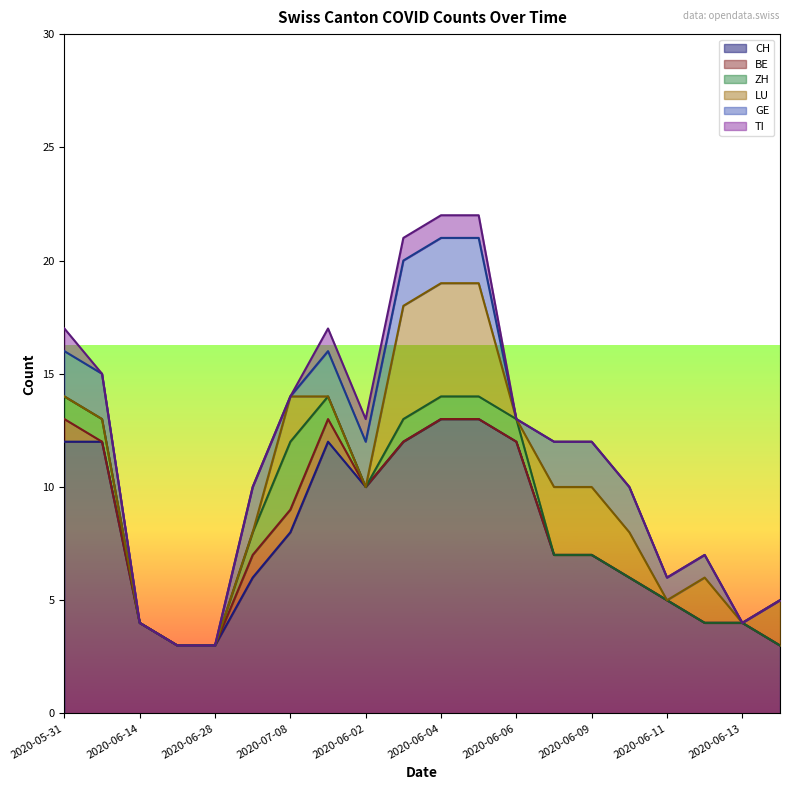

What is the average value of the LU series?

1